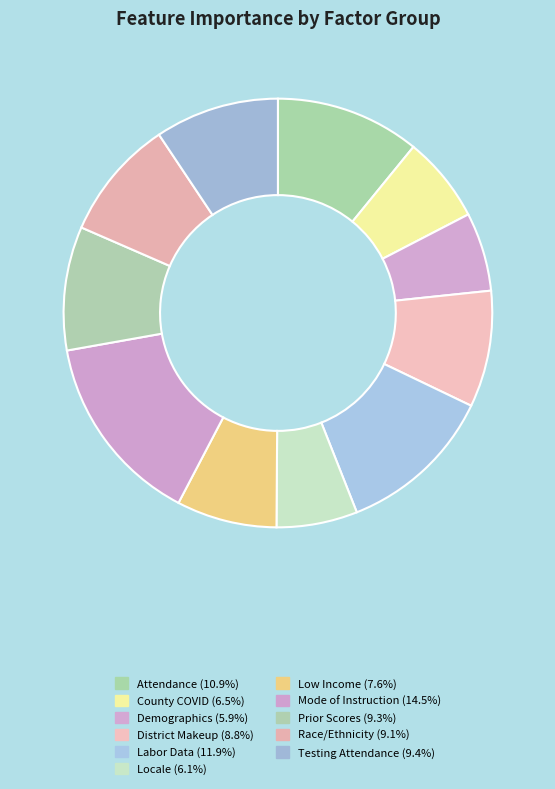

Which category has the biggest portion of the pie?

Mode of Instruction